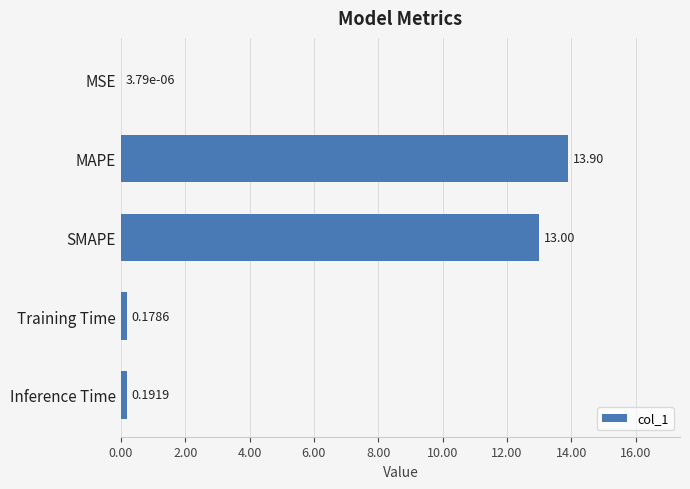

Between MSE and Training Time, which is larger?

Training Time